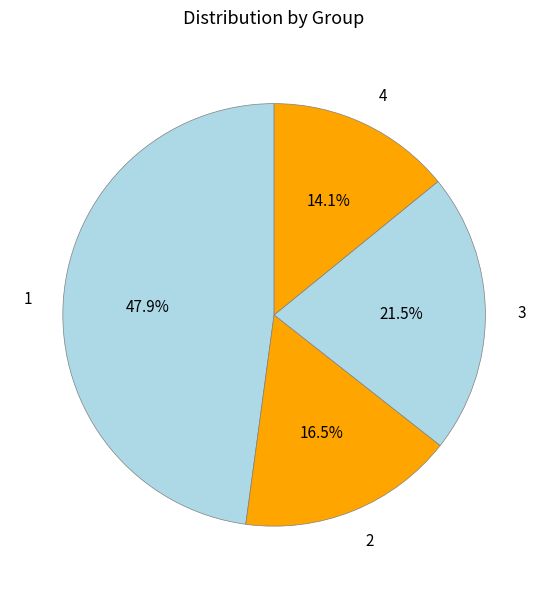

Count the number of slices in the pie.

4